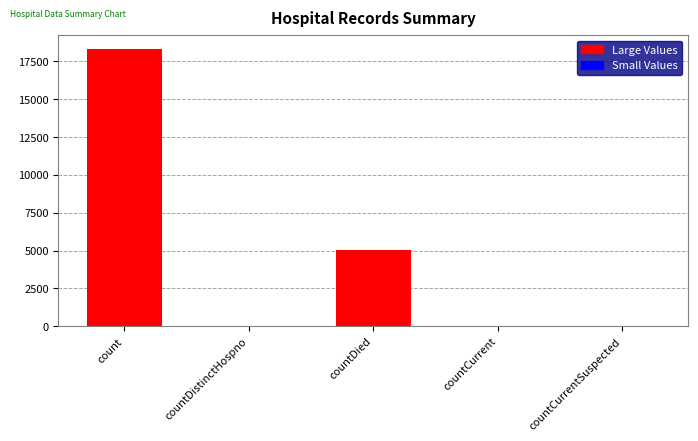

What is the change in value from countCurrent to countCurrentSuspected?

-38